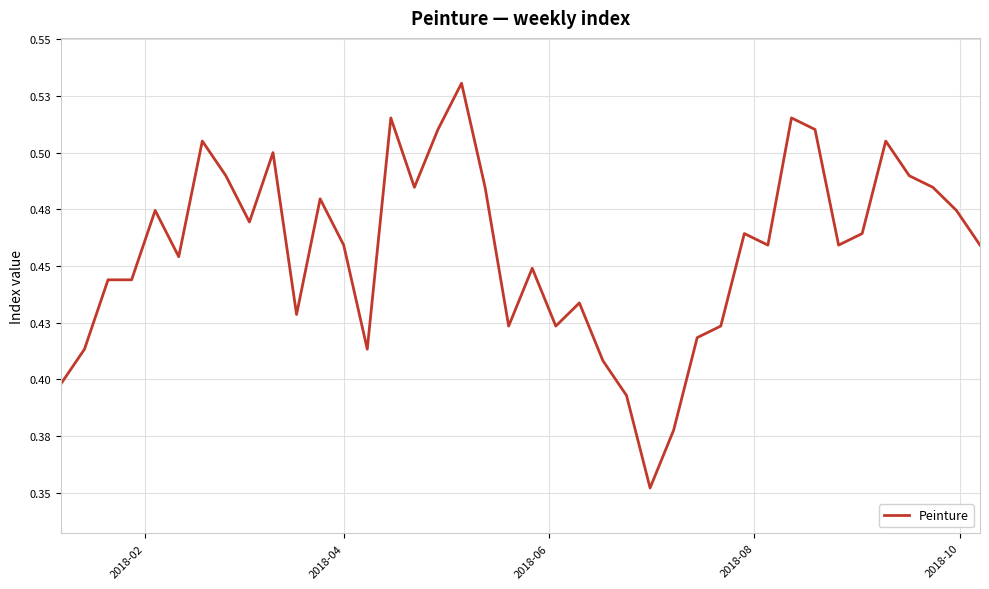

Is this an area chart (filled region under the line)?

No